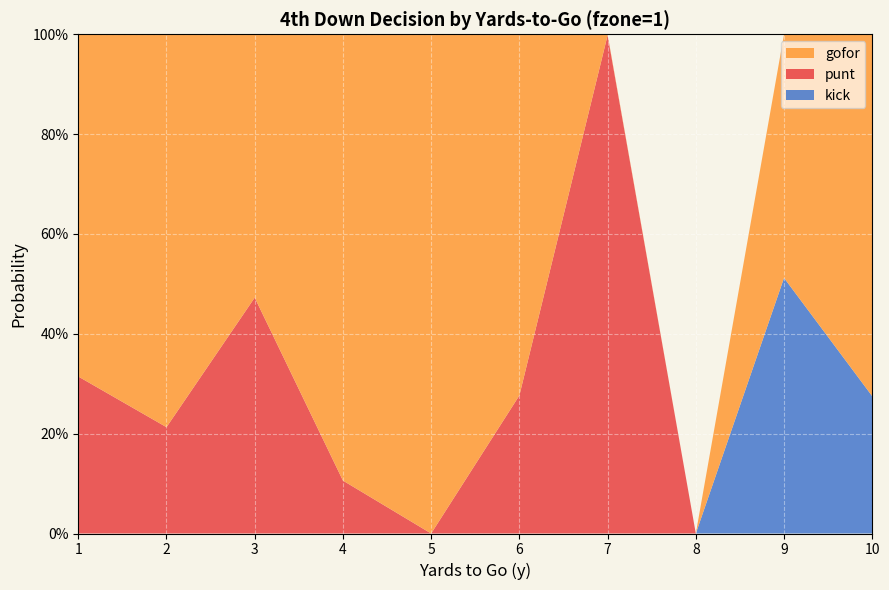

Reading left to right, what are all the values shown in this chart?

gofor: 1=0.7	2=0.8	3=0.5	4=0.9	5=1.0	6=0.7	7=0.0	8=0.0	9=0.5	10=0.7
punt: 1=0.3	2=0.2	3=0.5	4=0.1	5=0.0	6=0.3	7=1.0	8=0.0	9=0.0	10=0.0
kick: 1=0.0	2=0.0	3=0.0	4=0.0	5=0.0	6=0.0	7=0.0	8=0.0	9=0.5	10=0.3